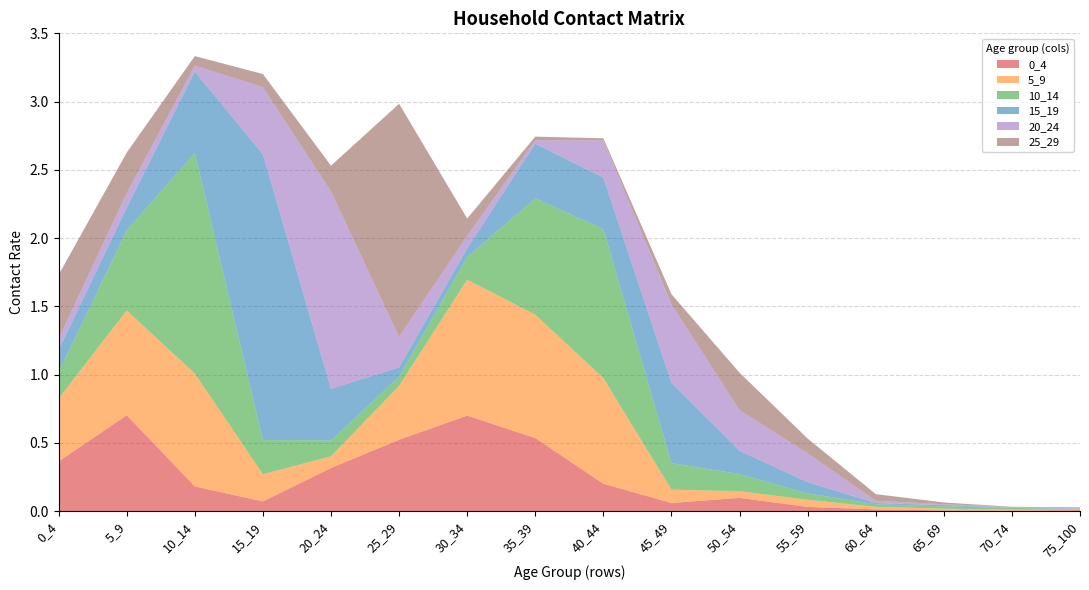

Reading left to right, transcribe all the data shown in this chart.

0_4: 0.4	0.7	0.2	0.1	0.3	0.5	0.7	0.5	0.2	0.1	0.1	0.0	0.0	0.0	0.0	0.0
5_9: 0.5	0.8	0.8	0.2	0.1	0.4	1.0	0.9	0.8	0.1	0.0	0.1	0.0	0.0	0.0	0.0
10_14: 0.2	0.6	1.6	0.3	0.1	0.1	0.2	0.9	1.1	0.2	0.1	0.0	0.0	0.0	0.0	0.0
15_19: 0.2	0.2	0.6	2.1	0.4	0.1	0.1	0.4	0.4	0.6	0.2	0.1	0.0	0.0	0.0	0.0
20_24: 0.1	0.1	0.0	0.5	1.4	0.2	0.1	0.0	0.3	0.6	0.3	0.2	0.0	0.0	0.0	0.0
25_29: 0.5	0.3	0.1	0.1	0.2	1.7	0.1	0.0	0.0	0.1	0.3	0.1	0.0	0.0	0.0	0.0